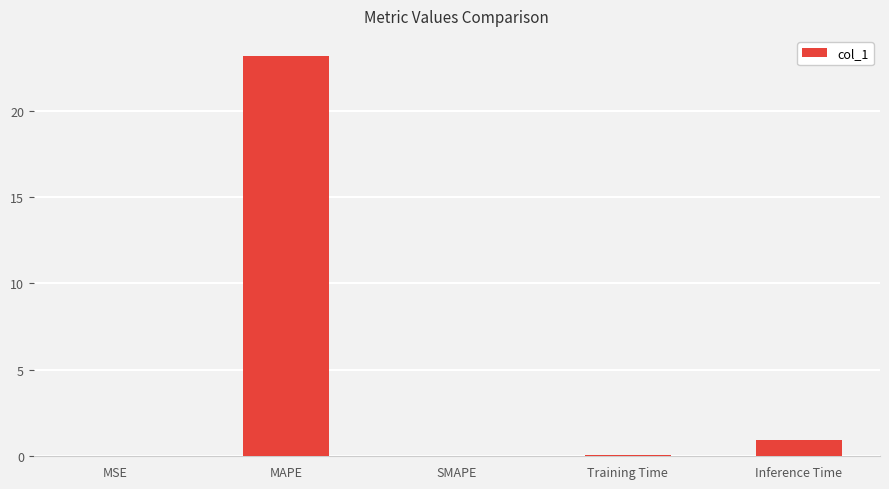

What is the maximum value shown in the chart?

23.2